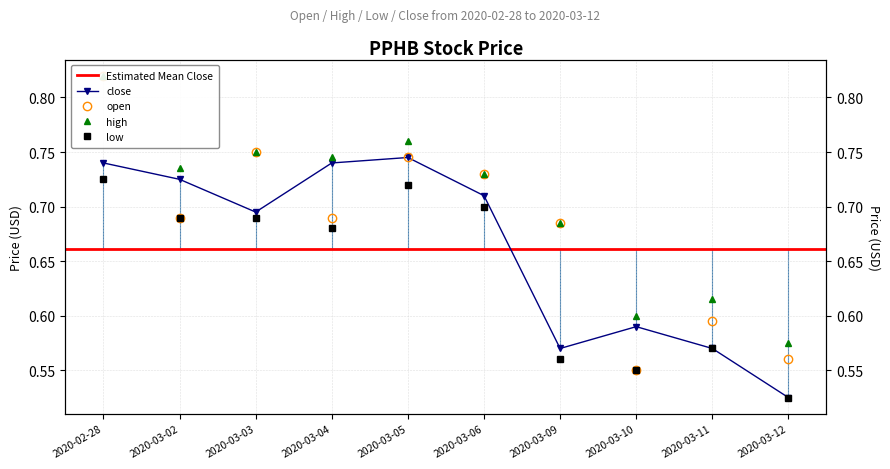

What value does the close series have at 2020-03-05?

0.7